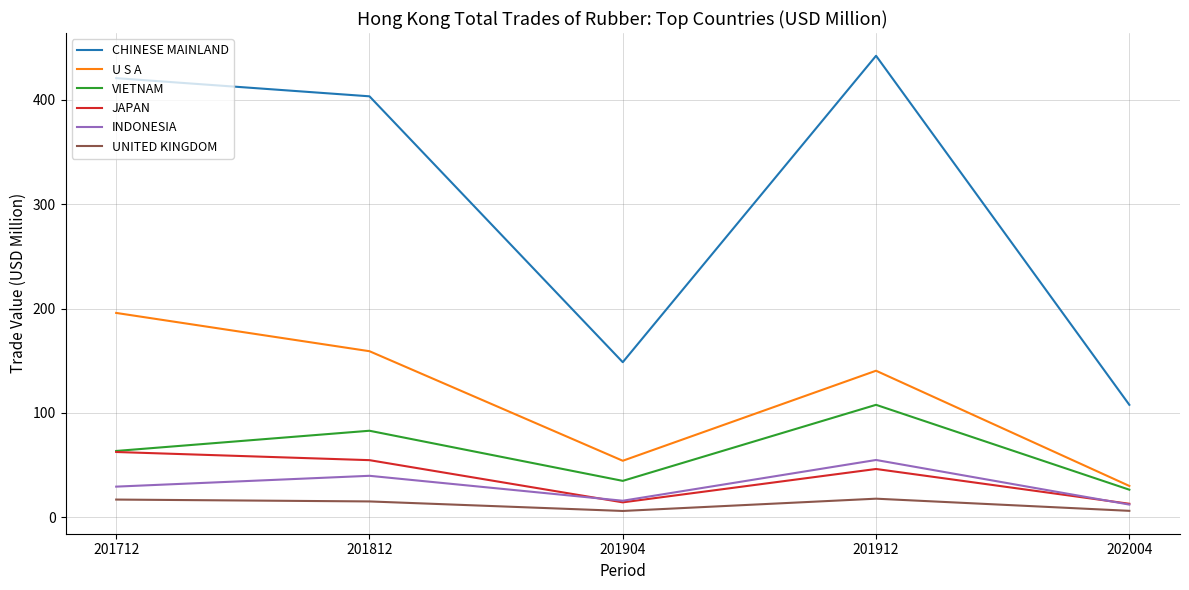

Read the U S A value at 202004.

29.9